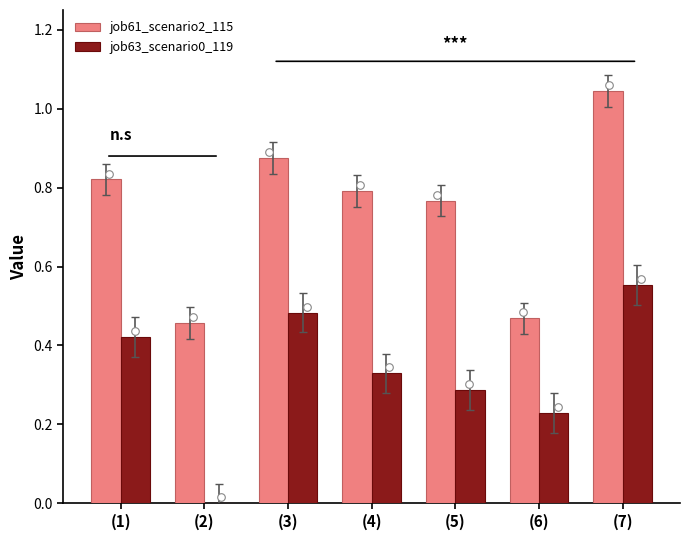

What are all the series names shown in the legend?

job61_scenario2_115, job63_scenario0_119